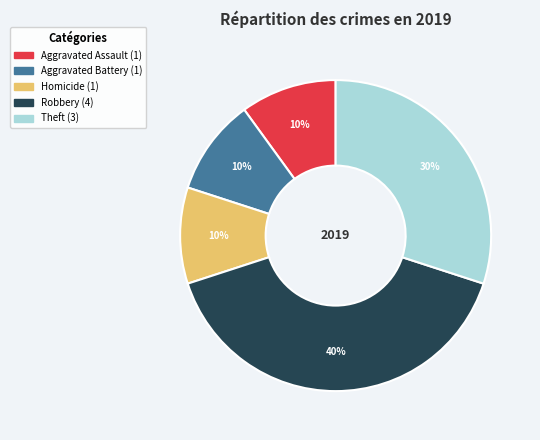

Count the number of slices in the pie.

5